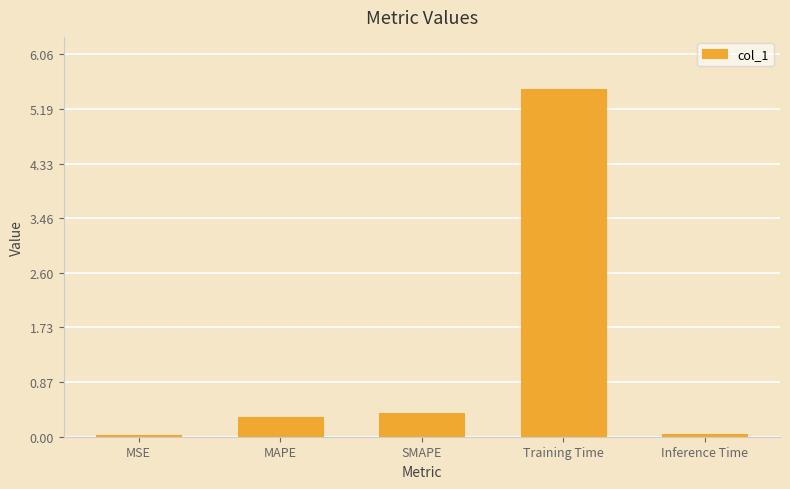

What is the label of the 3rd bar from the right?

SMAPE